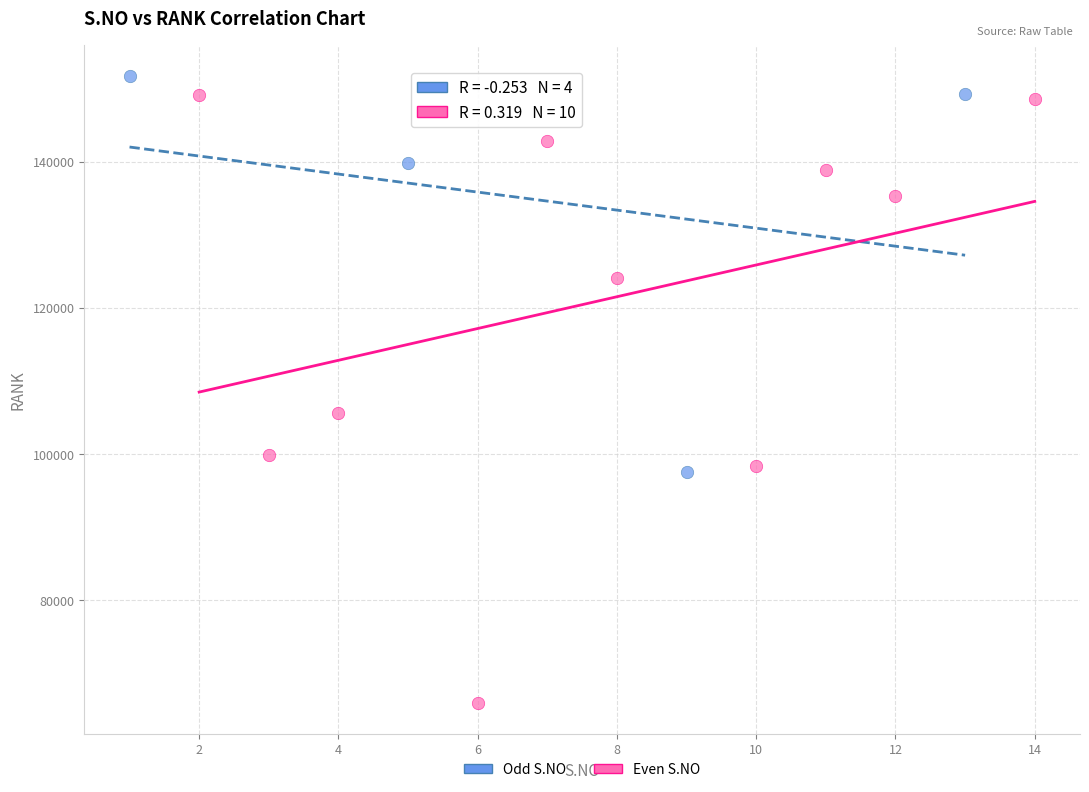

Which series reaches the minimum Y coordinate?

Even S.NO